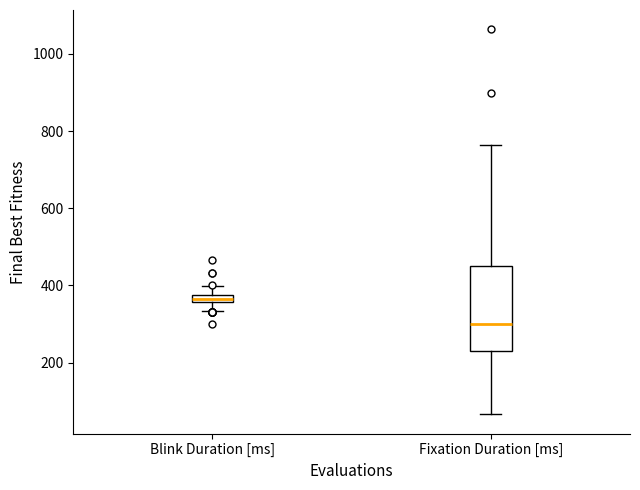

Which box's median line is the highest?

Blink Duration [ms]